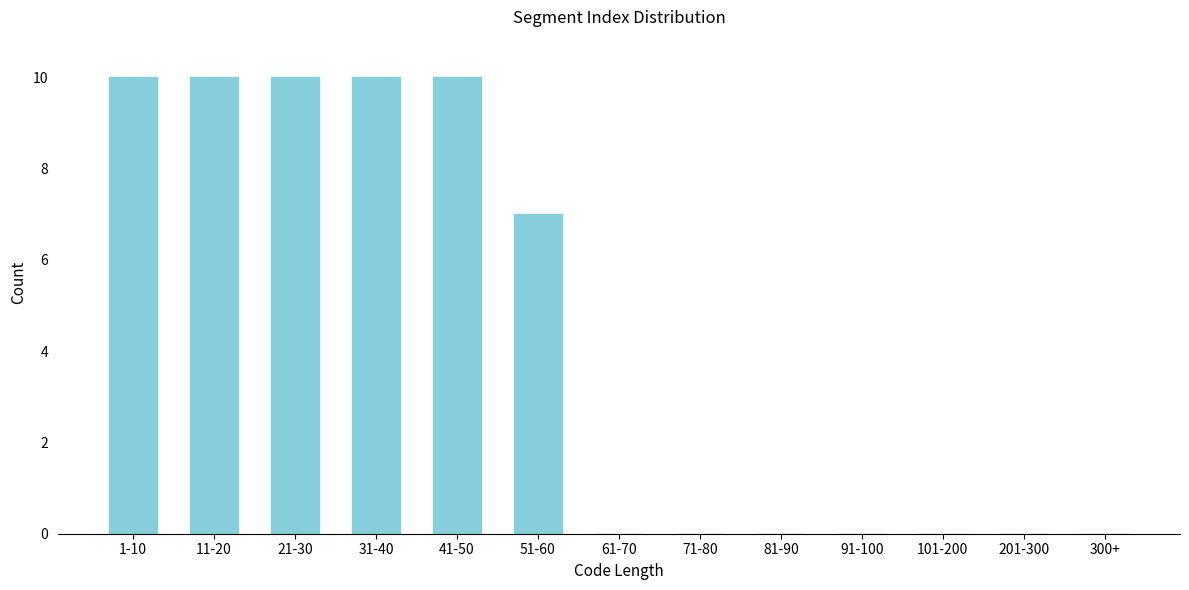

Reading left to right, transcribe all the data shown in this chart.

1-10=10	11-20=10	21-30=10	31-40=10	41-50=10	51-60=7	61-70=0	71-80=0	81-90=0	91-100=0	101-200=0	201-300=0	300+=0